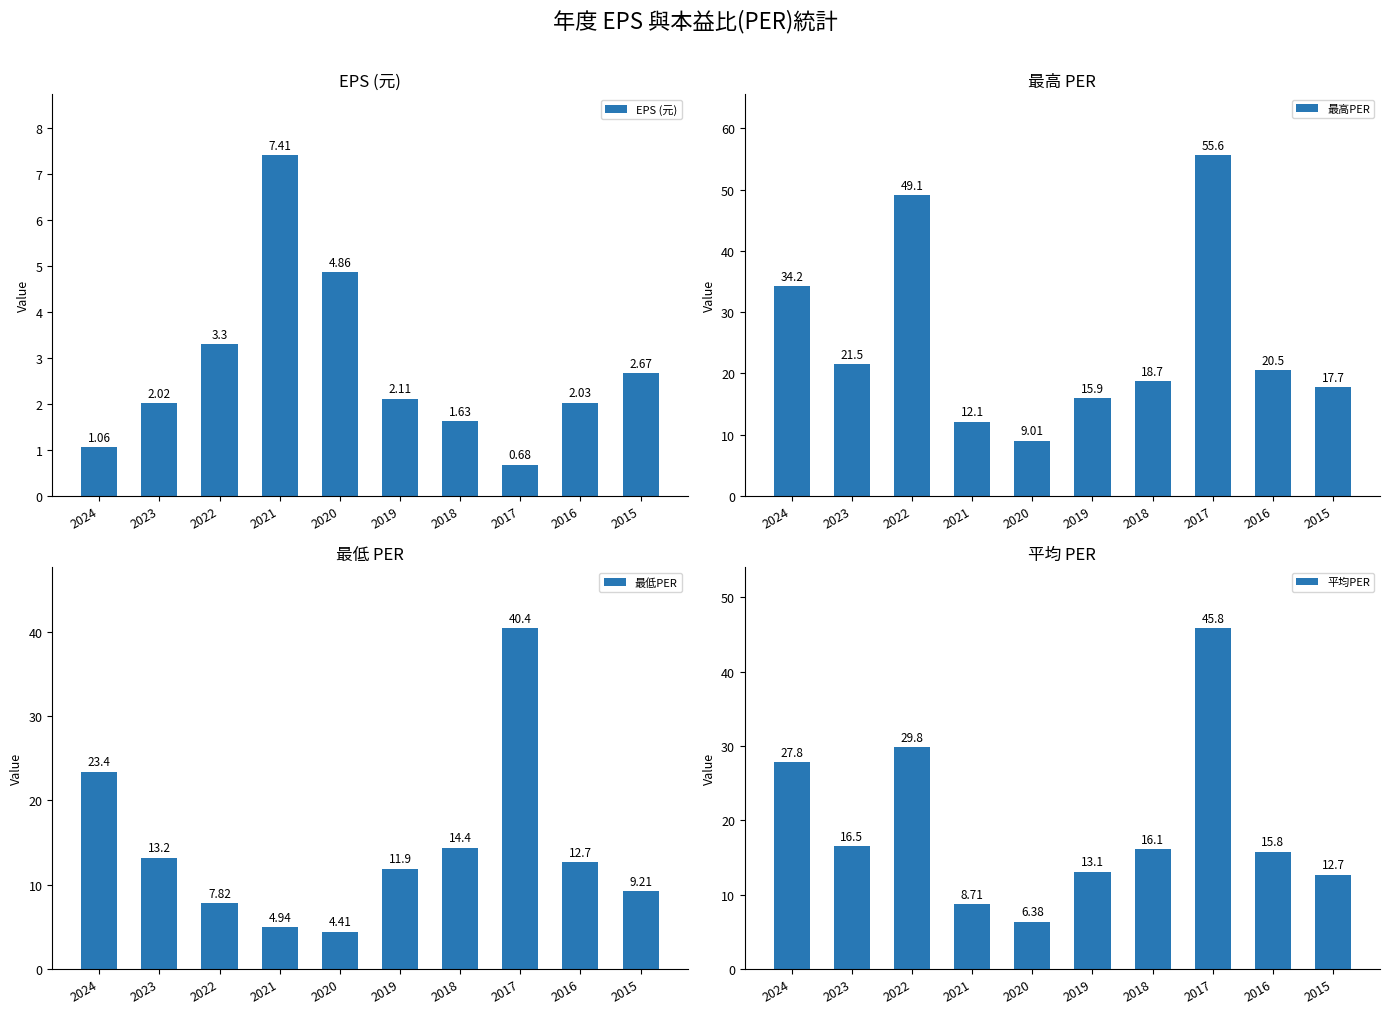

Which label corresponds to the largest value in the chart?

2017